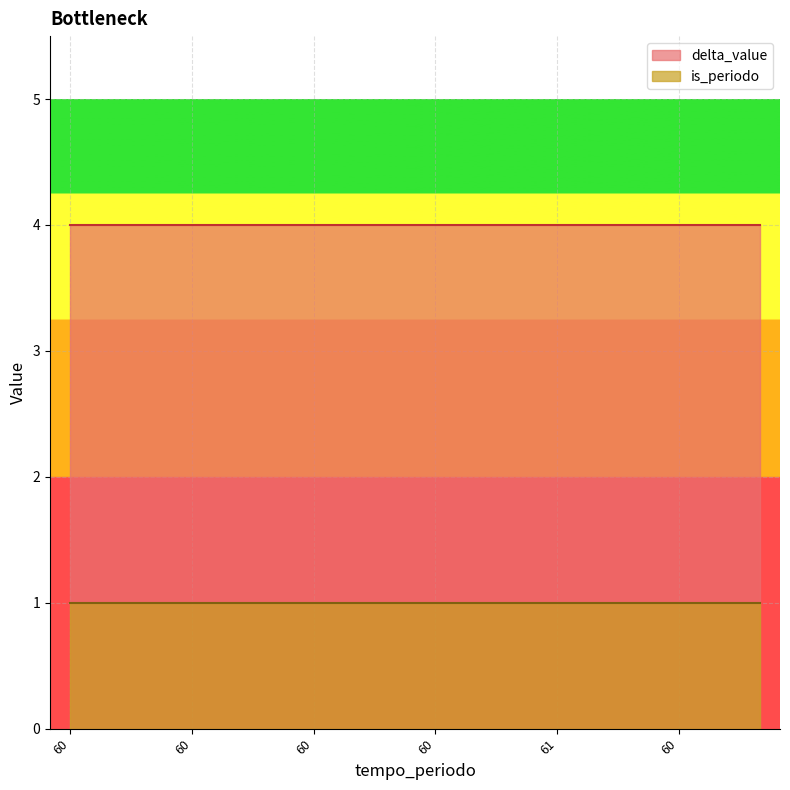

What are all the series names shown in the legend?

delta_value, is_periodo